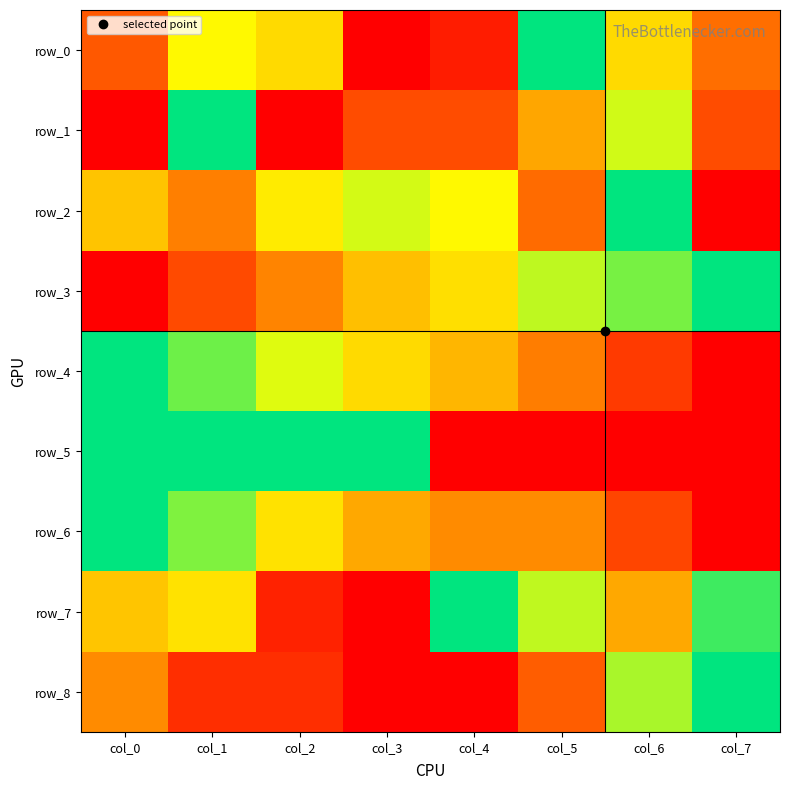

List the labels in order of row_1 value, smallest first.

col_0, col_2, col_3, col_4, col_7, col_5, col_6, col_1